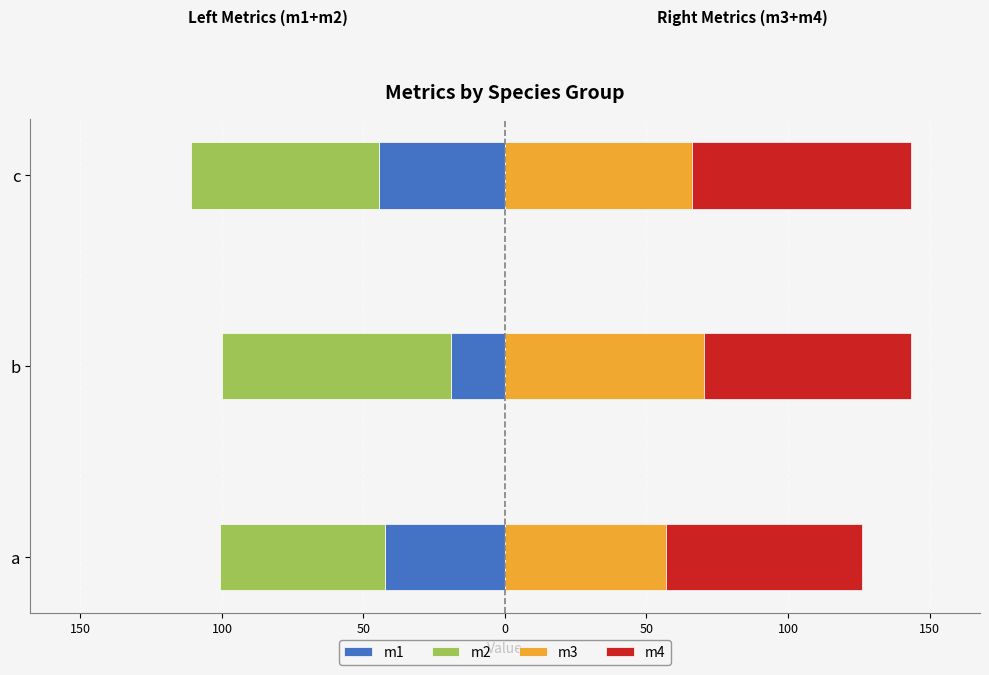

At how many categories does at least one series exceed -41?

3